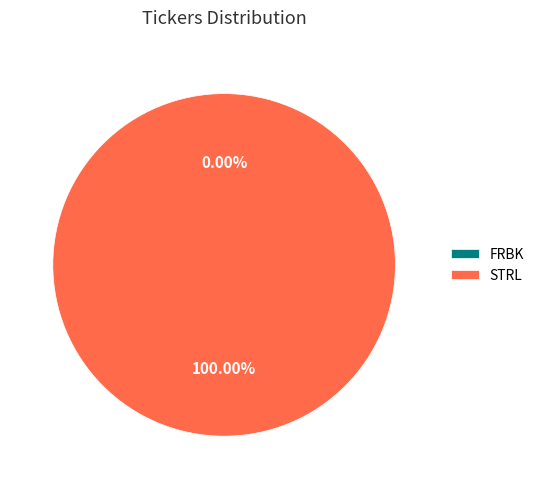

What is the largest slice in the pie chart?

STRL